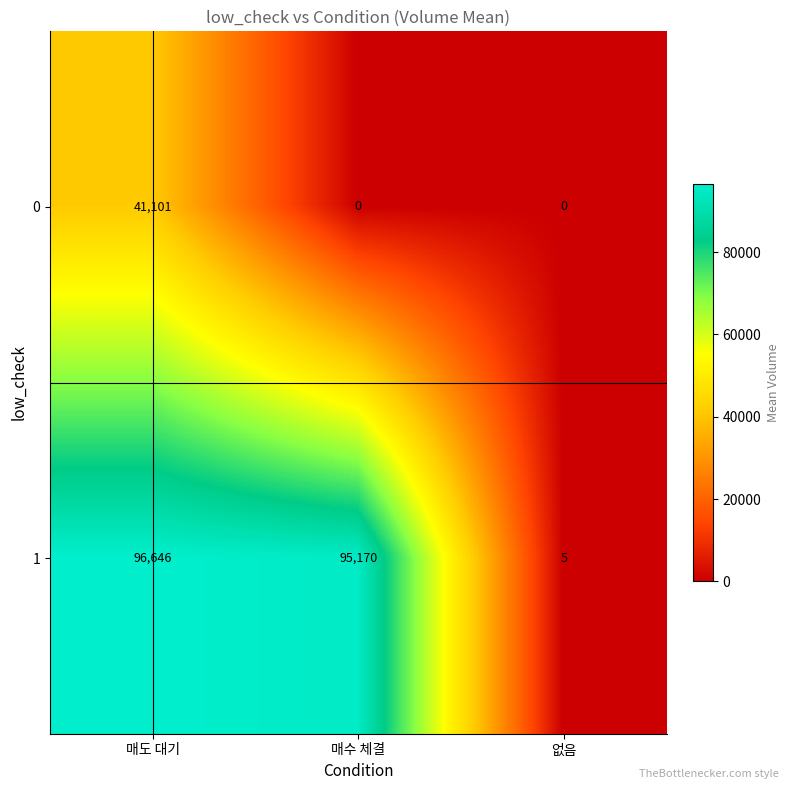

Reading right to left, list all the values displayed in this chart.

0: 없음=0	매수 체결=0	매도 대기=41101
1: 없음=5	매수 체결=95170	매도 대기=96646